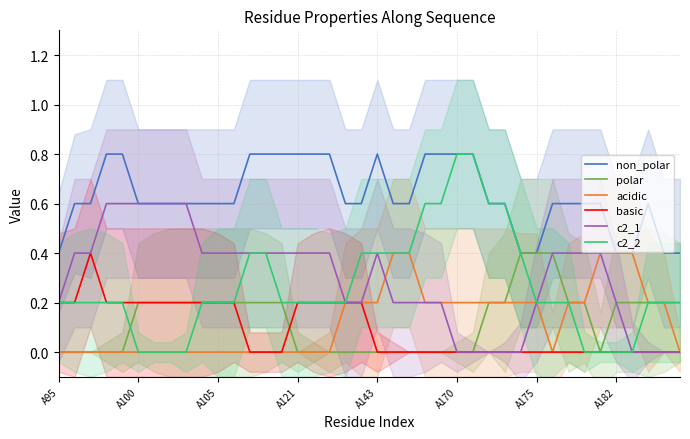

Count the number of data series in this chart.

6